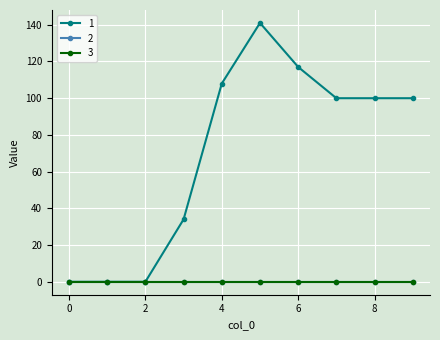

Does the chart have visible grid lines?

Yes